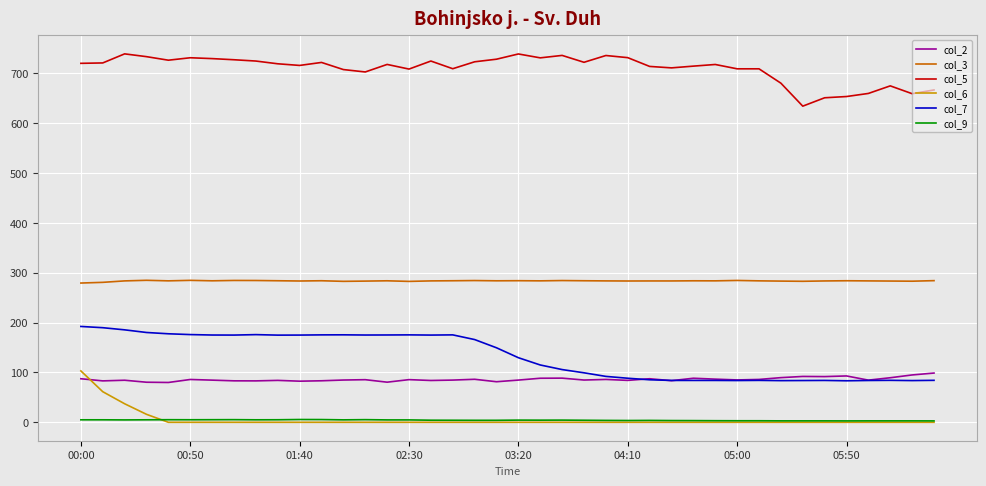

What is the lowest value of the col_2 series?

79.9